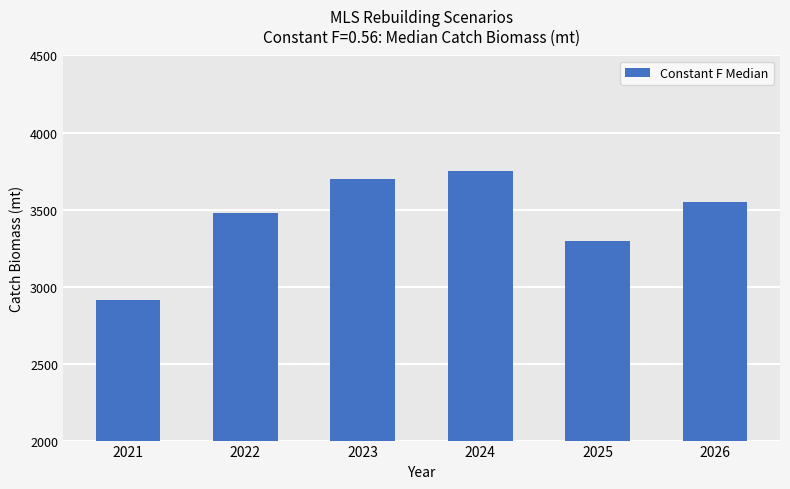

Does the chart contain stacked bars?

No